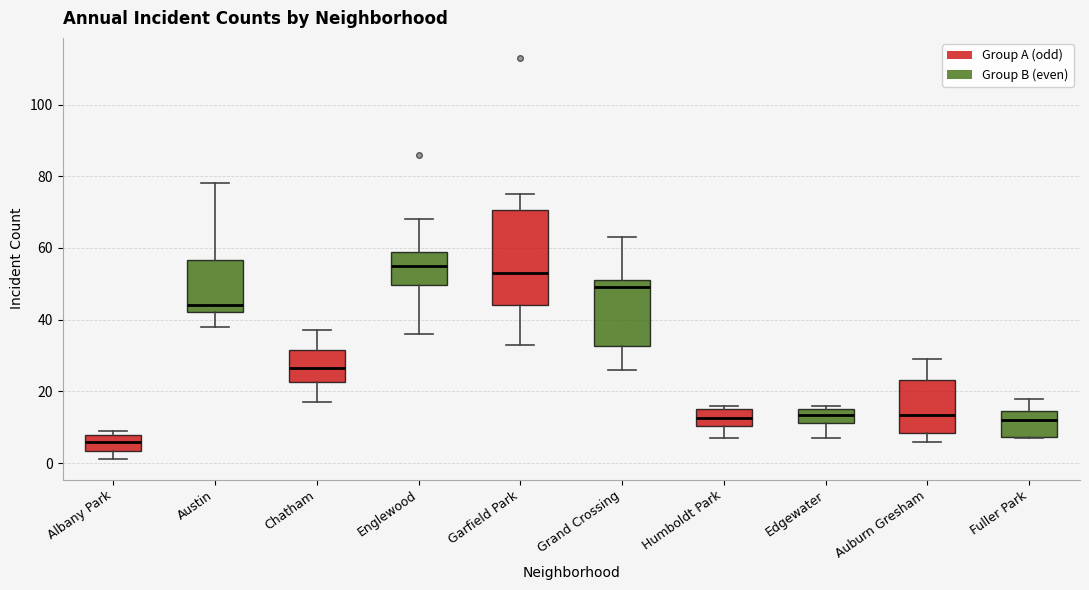

Which box is the tallest, from its lower edge to its upper edge?

Garfield Park